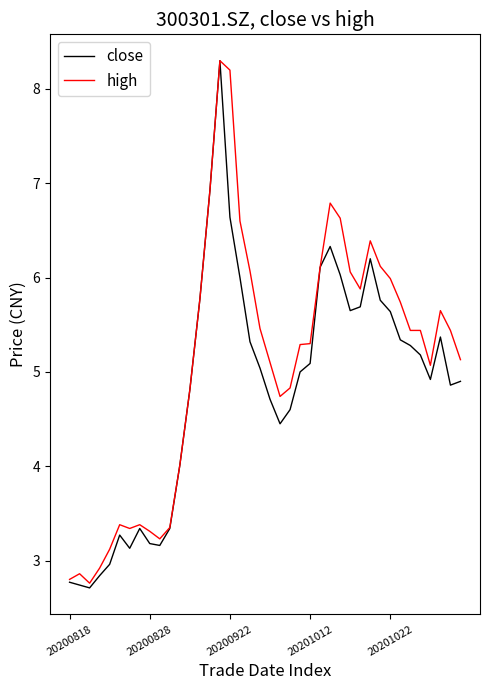

What is the minimum value for high?

2.8